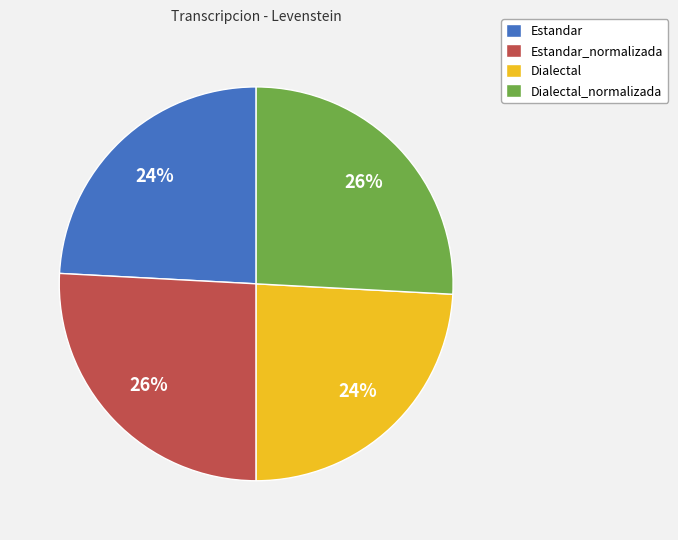

To the nearest percent, what is the average slice percentage?

25%